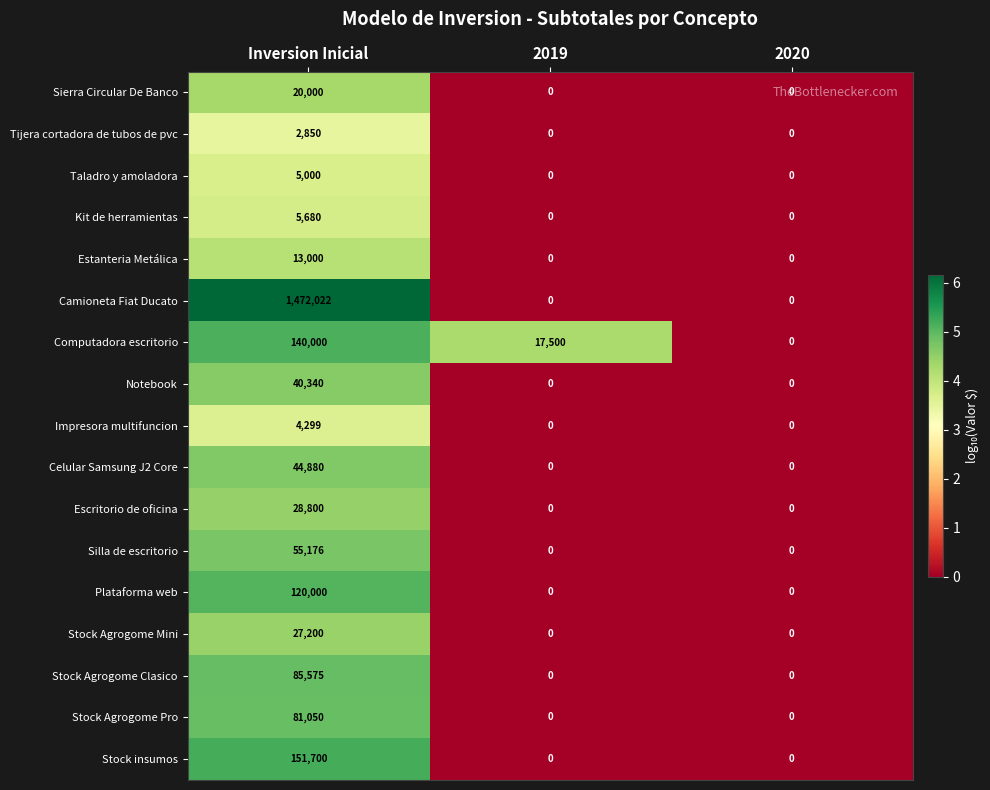

What is the highest value of the Kit de herramientas series?

5680